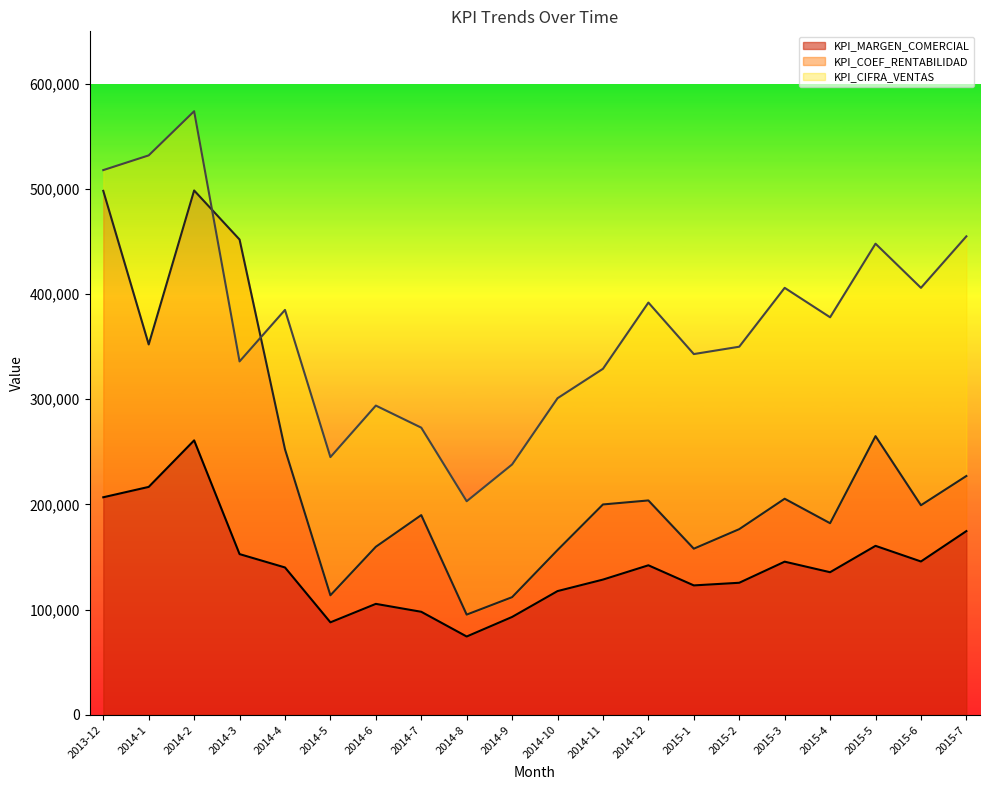

What is the sum of the KPI_CIFRA_VENTAS values at 2014-11 and 2014-4?

714000